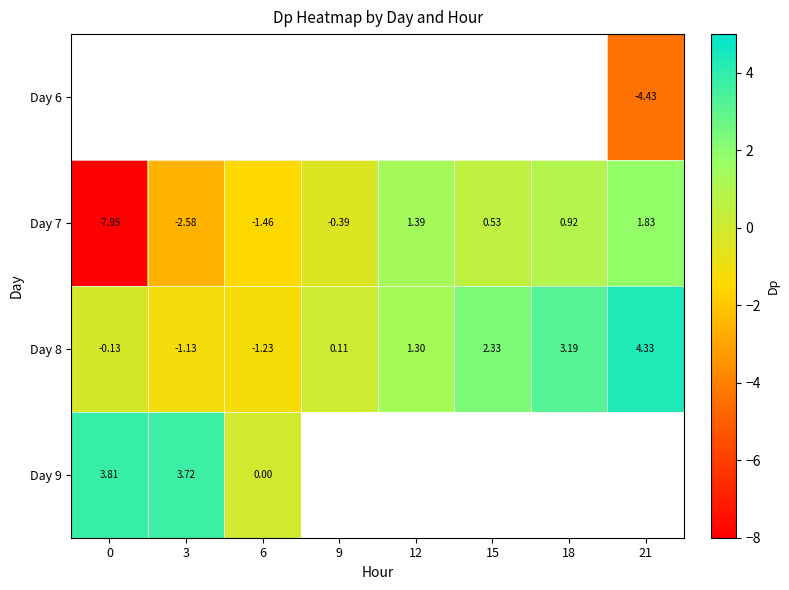

Is the value of Day 8 at 12 greater than the value of Day 6 at 21?

Yes